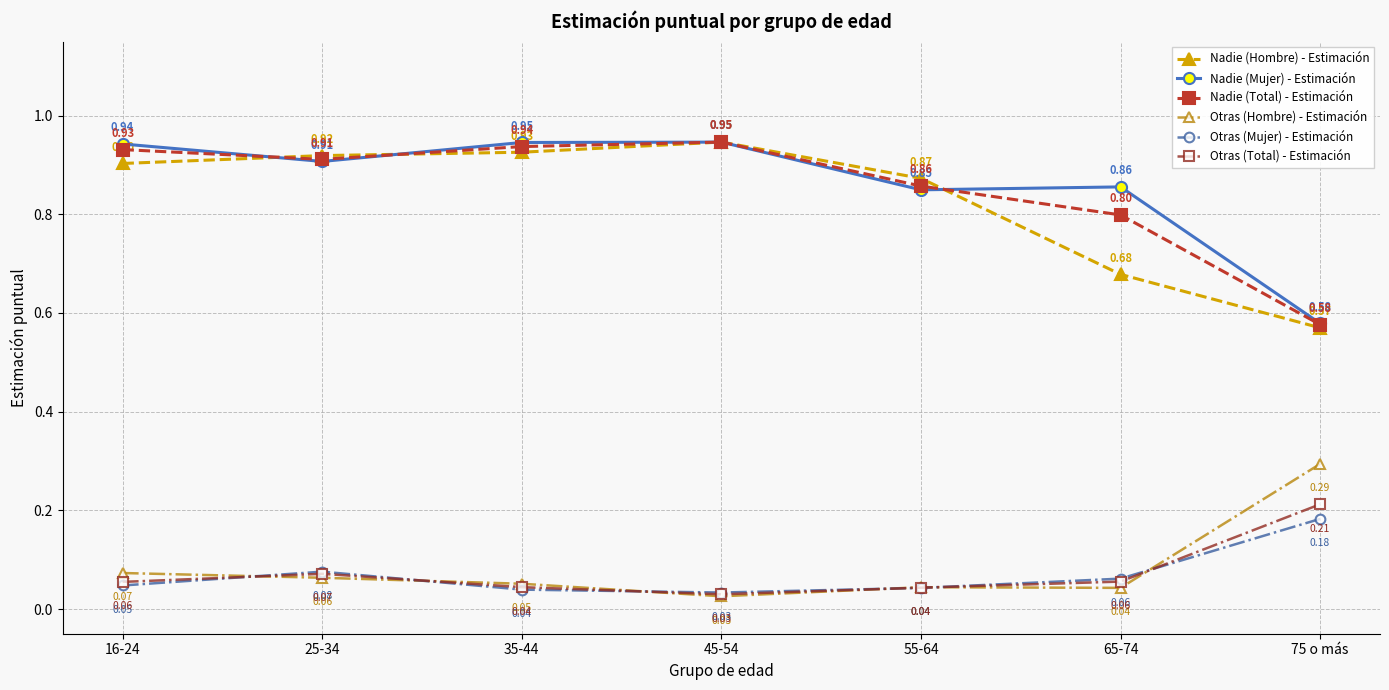

How many interior local peaks does the Otras (Total) - Estimación series have?

1